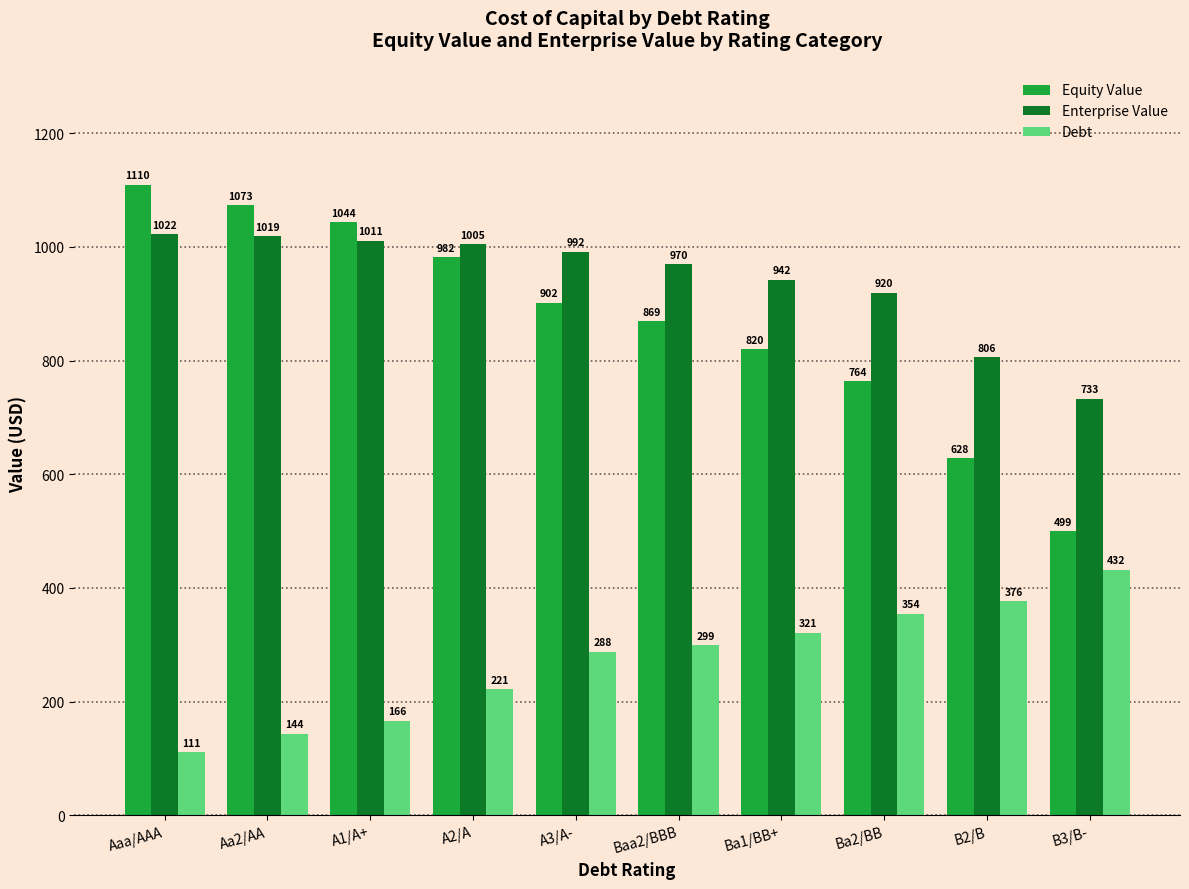

The value of Debt at Baa2/BBB is 298.7. True or false?

True